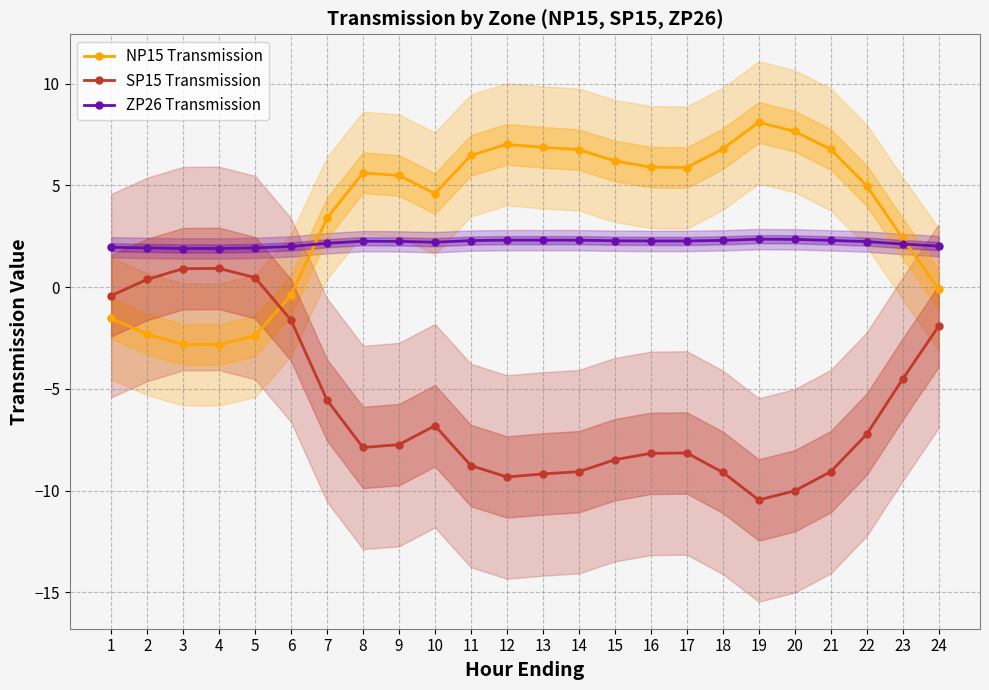

Where is the first local minimum for SP15 Transmission?

8